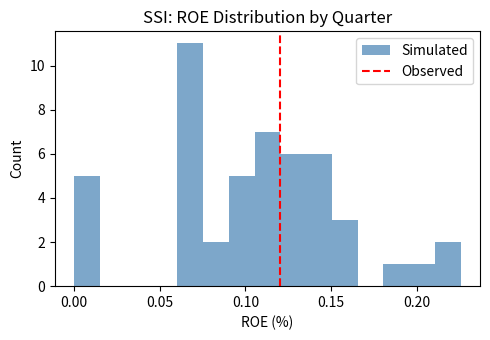

Around what value on the x-axis is the tallest bar? Give the approximate position of its centre, as read against the axis.

0.070